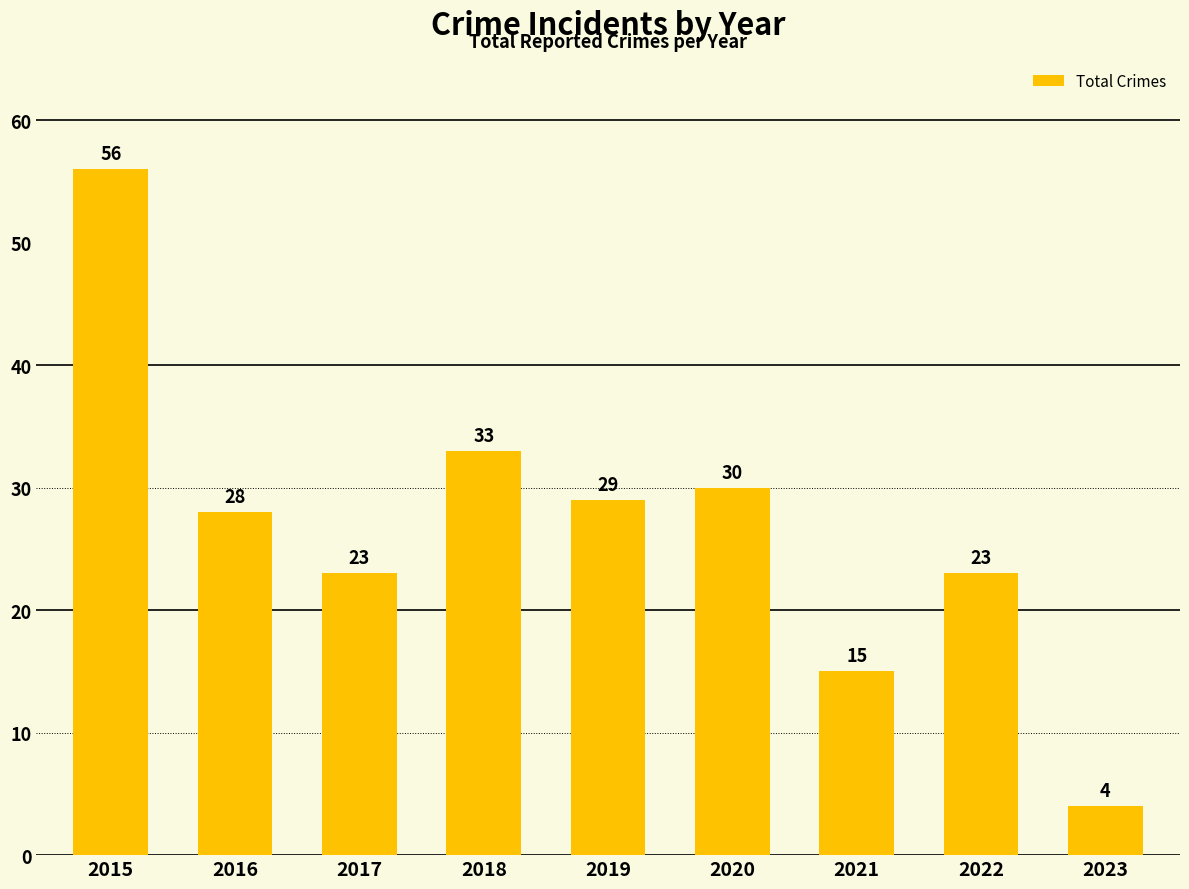

What is the ratio of the value at 2018 to the value at 2022?

1.4